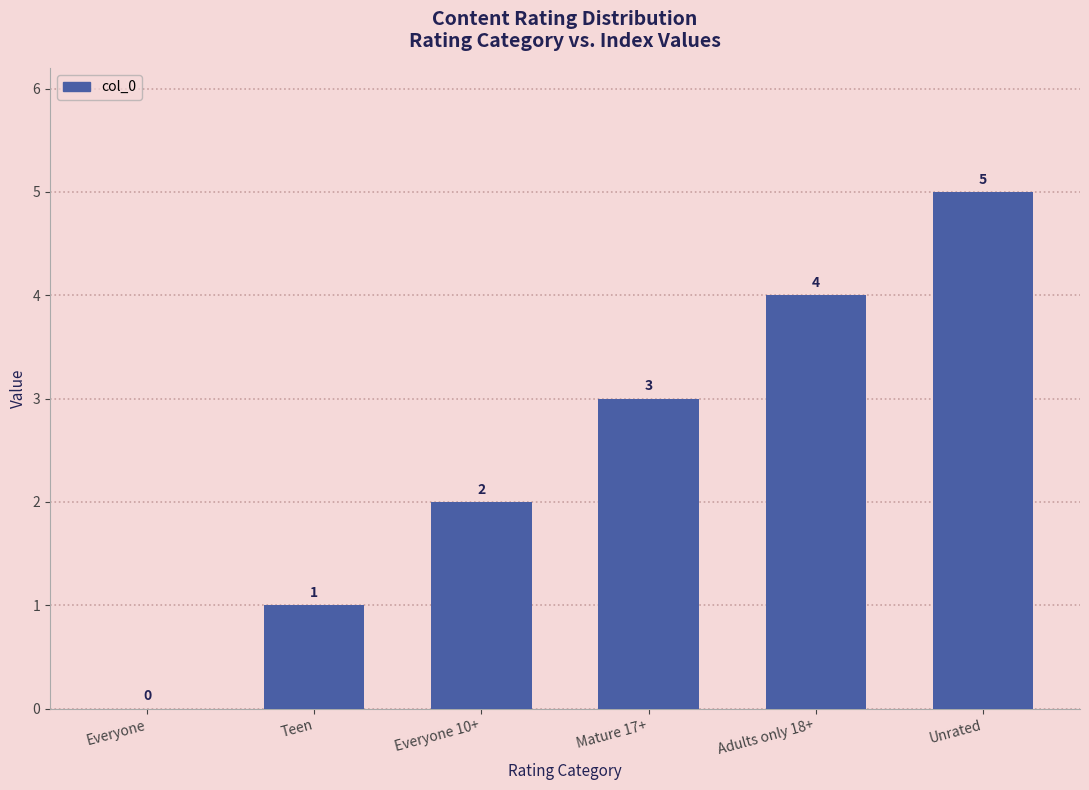

What is the sum of all values?

15